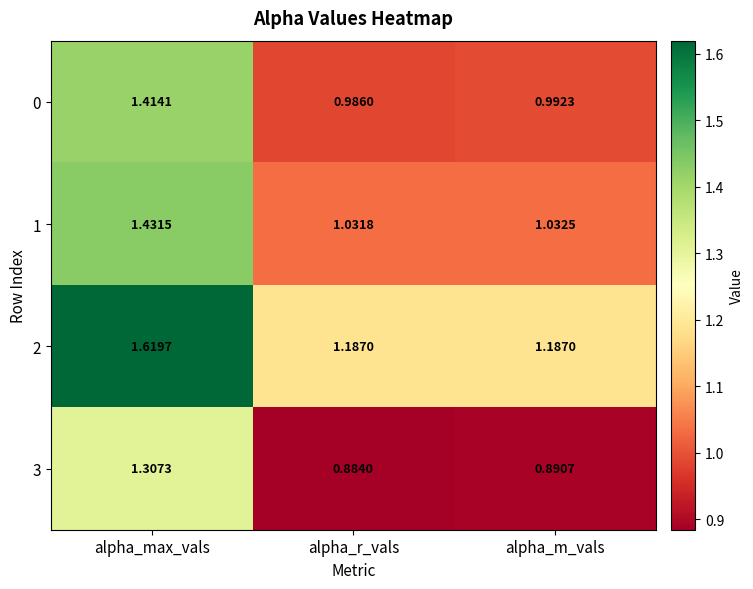

Which category has the highest value across all series?

alpha_max_vals